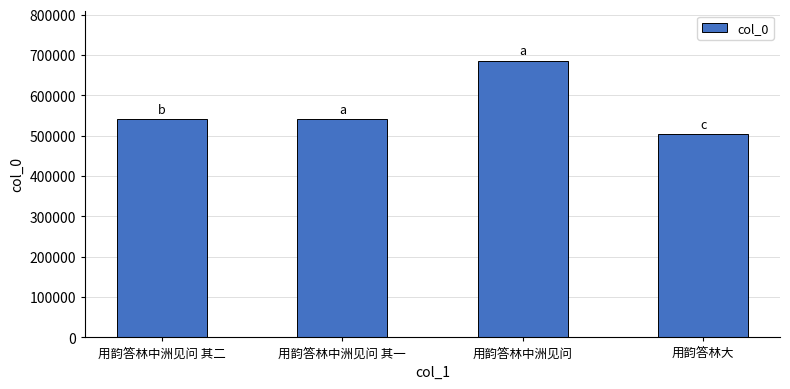

What is the difference between the second highest and second lowest values?

1